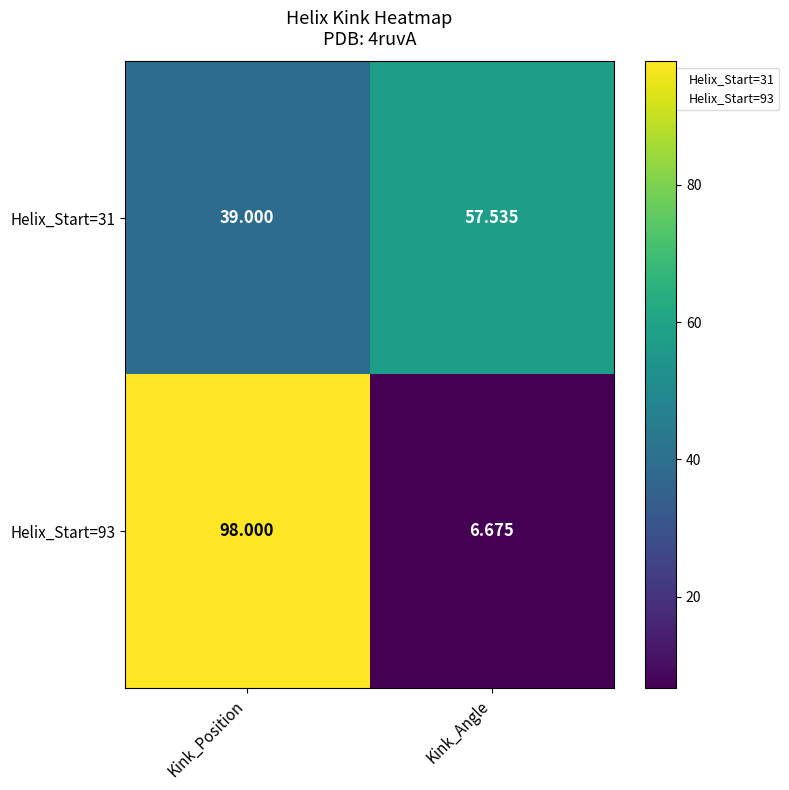

Where is Helix_Start=93 nearest to the value 52?

Kink_Angle